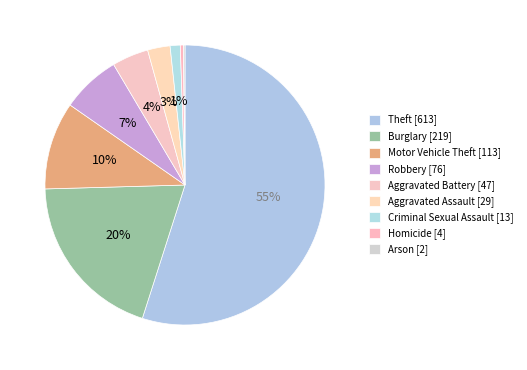

Which slice is the smallest?

Arson